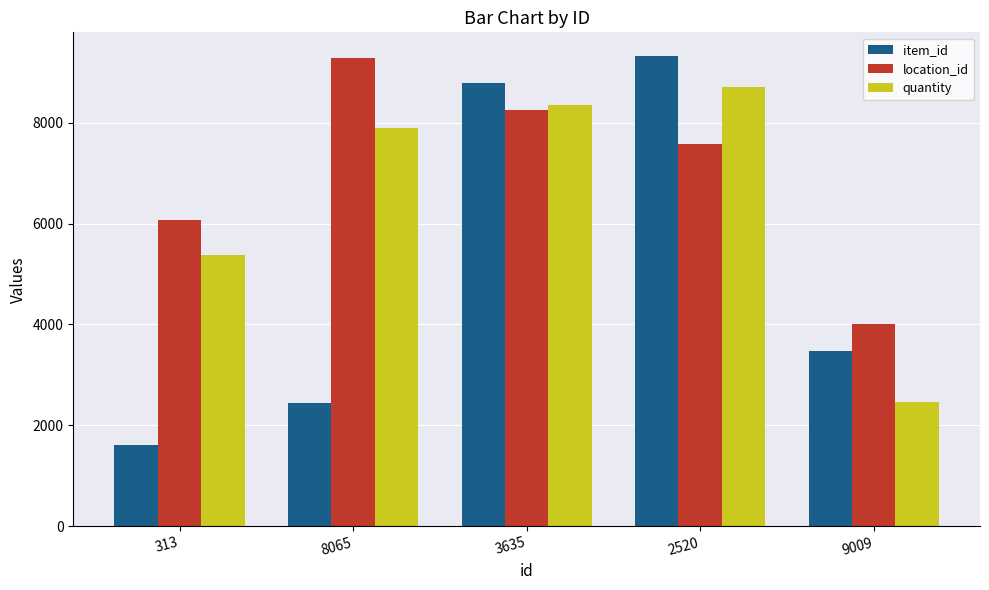

Reading right to left, list all the values displayed in this chart.

item_id: 9009=3483	2520=9326	3635=8795	8065=2452	313=1610
location_id: 9009=4010	2520=7581	3635=8248	8065=9277	313=6076
quantity: 9009=2455	2520=8701	3635=8345	8065=7887	313=5379